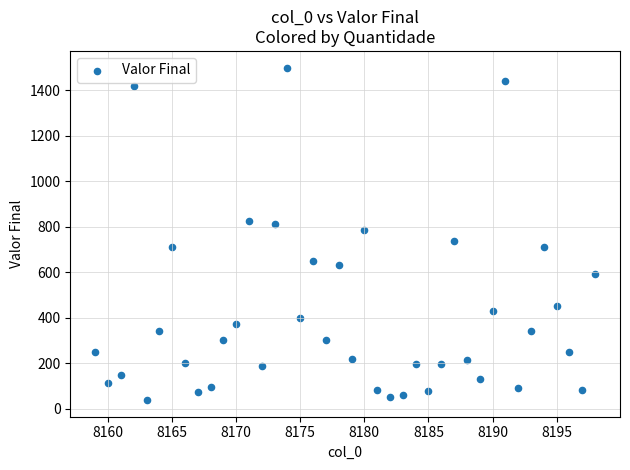

What is the range of X values (max minus min)?

39